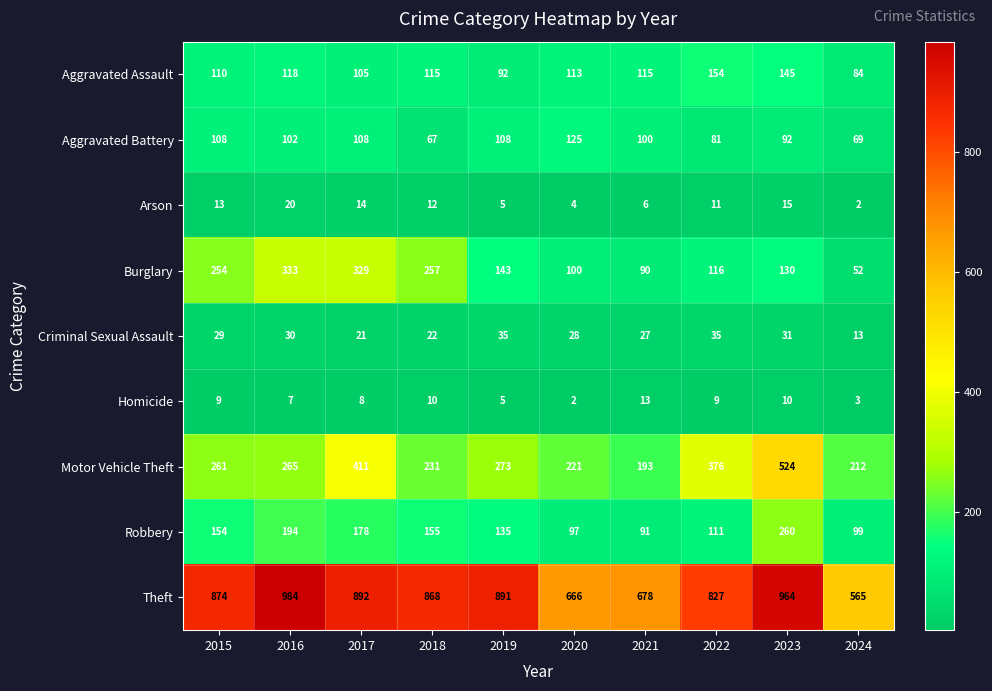

What is the average value of the Theft series?

821